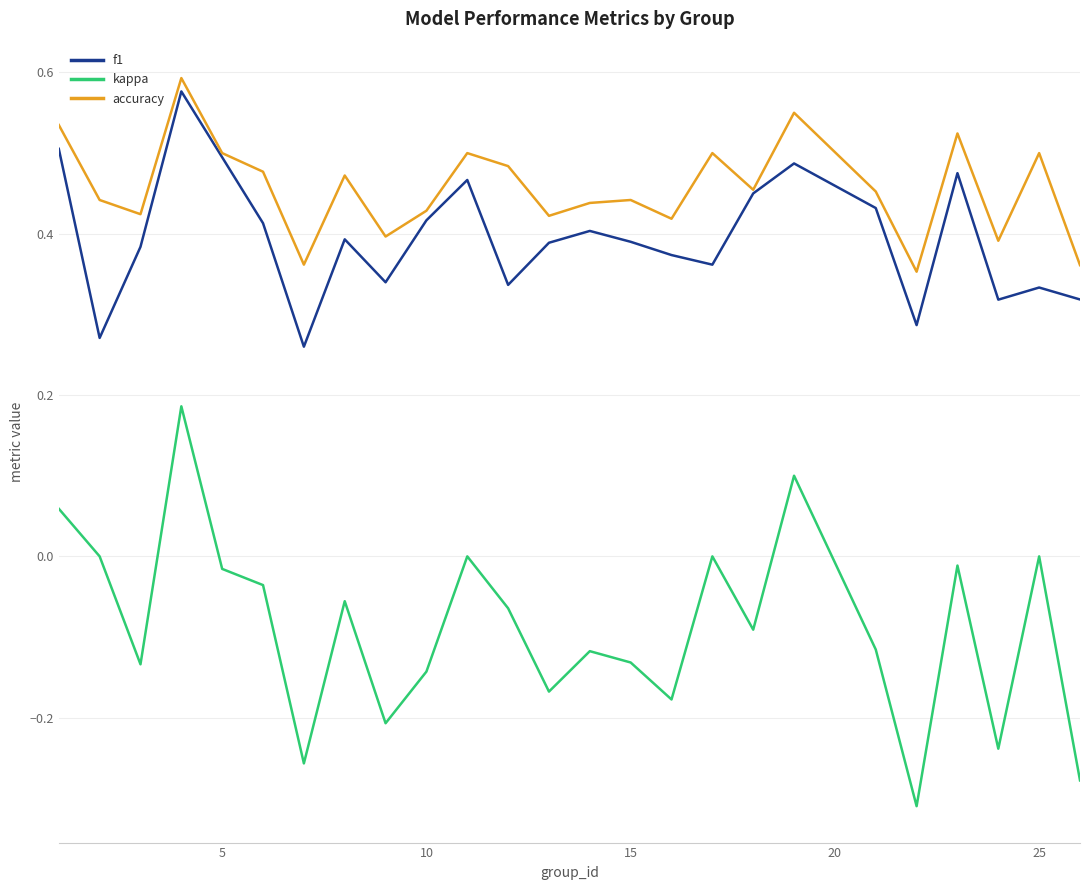

How many interior local peaks does the kappa series have?

8